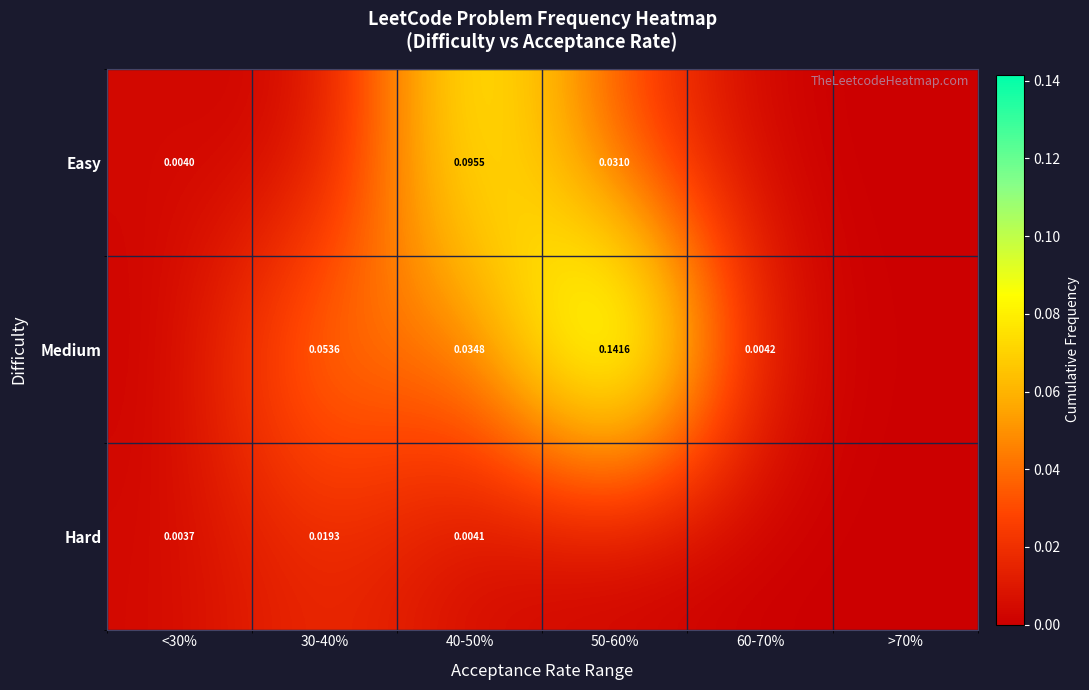

Where is Hard nearest to the value 0?

50-60%